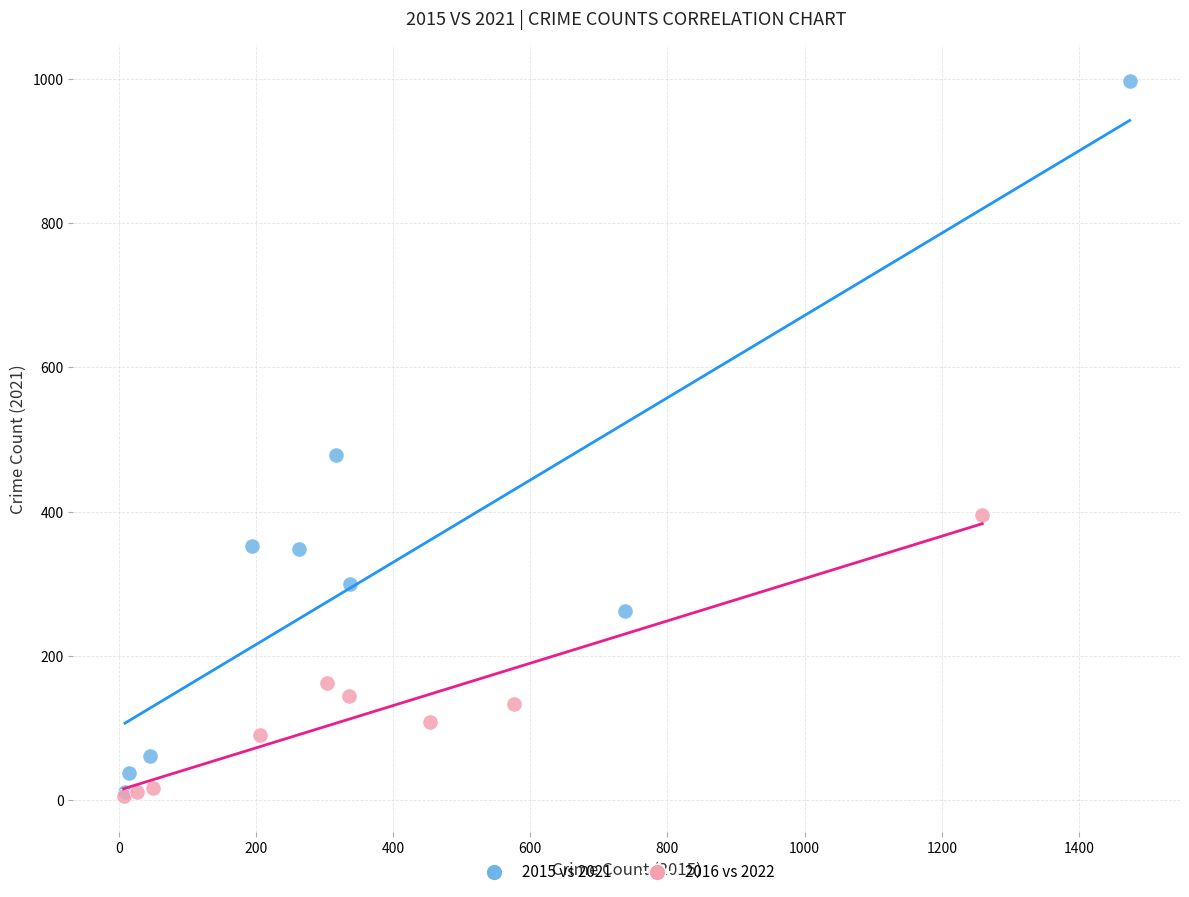

What are all the series names shown in the legend?

2015 vs 2021, 2016 vs 2022